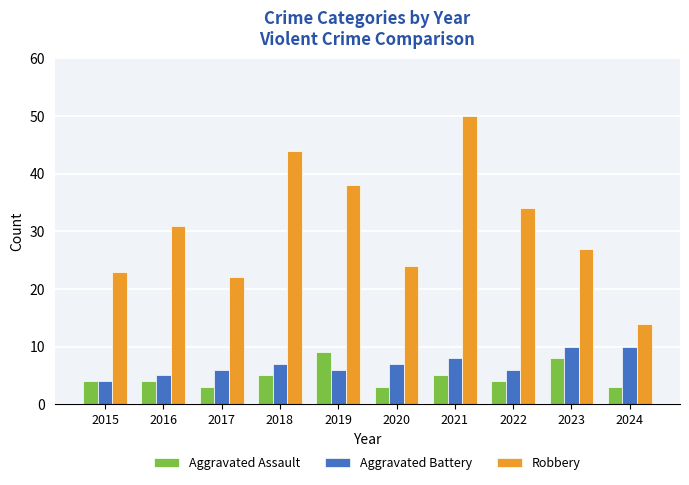

At how many categories does at least one series exceed 19?

9